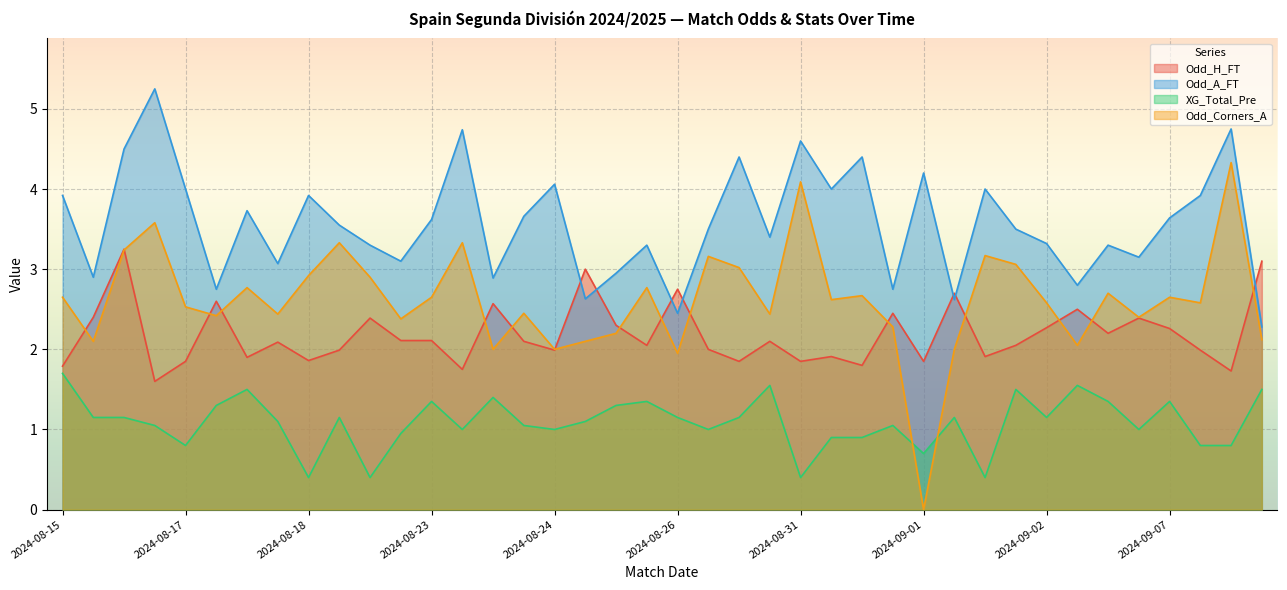

What is the difference between the second highest and second lowest values in the Odd_Corners_A series?

2.1